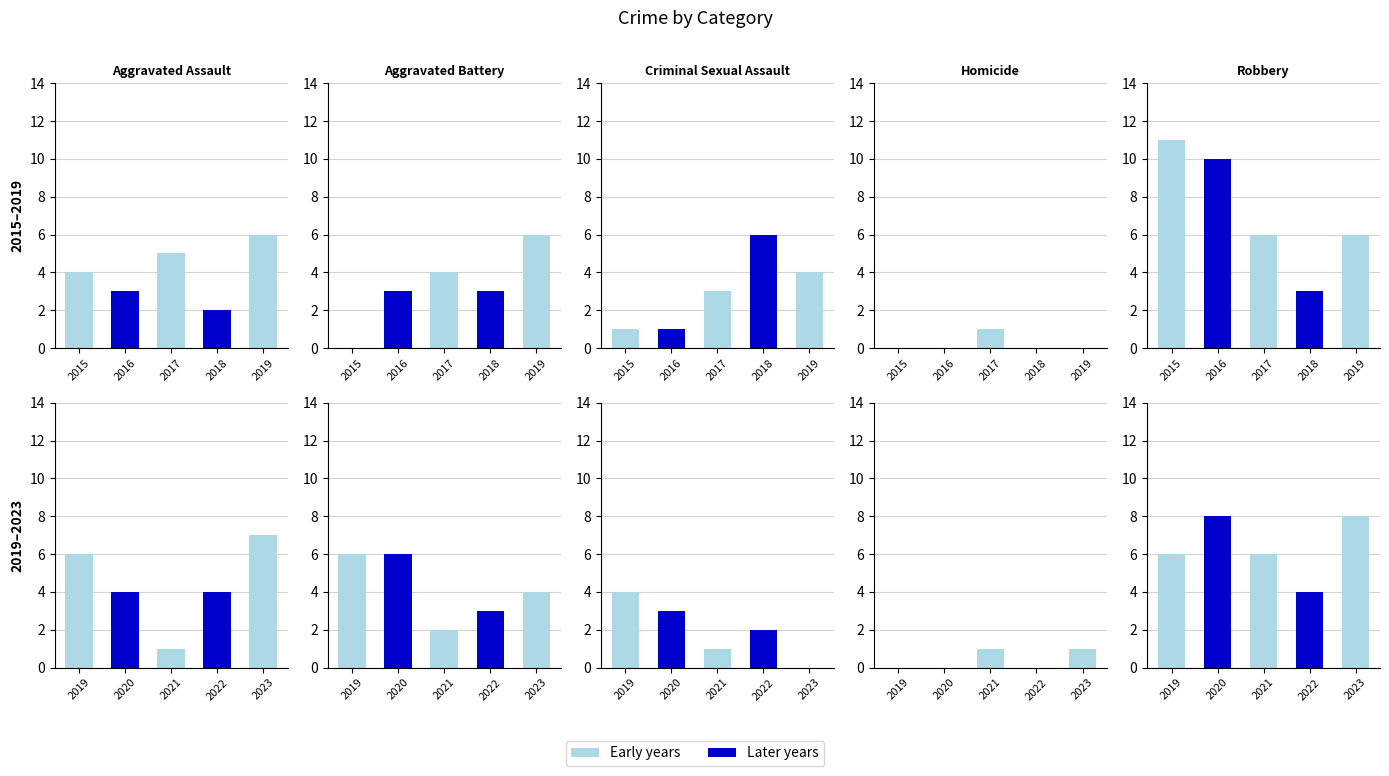

How many values in the Homicide series exceed 0?

3